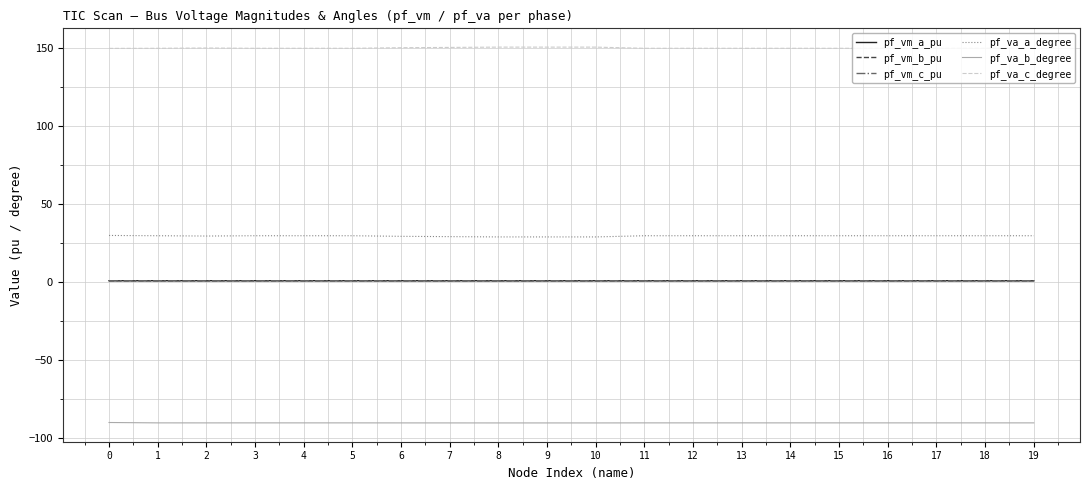

True or false: pf_va_c_degree has a value of 150.1 at 16.

True